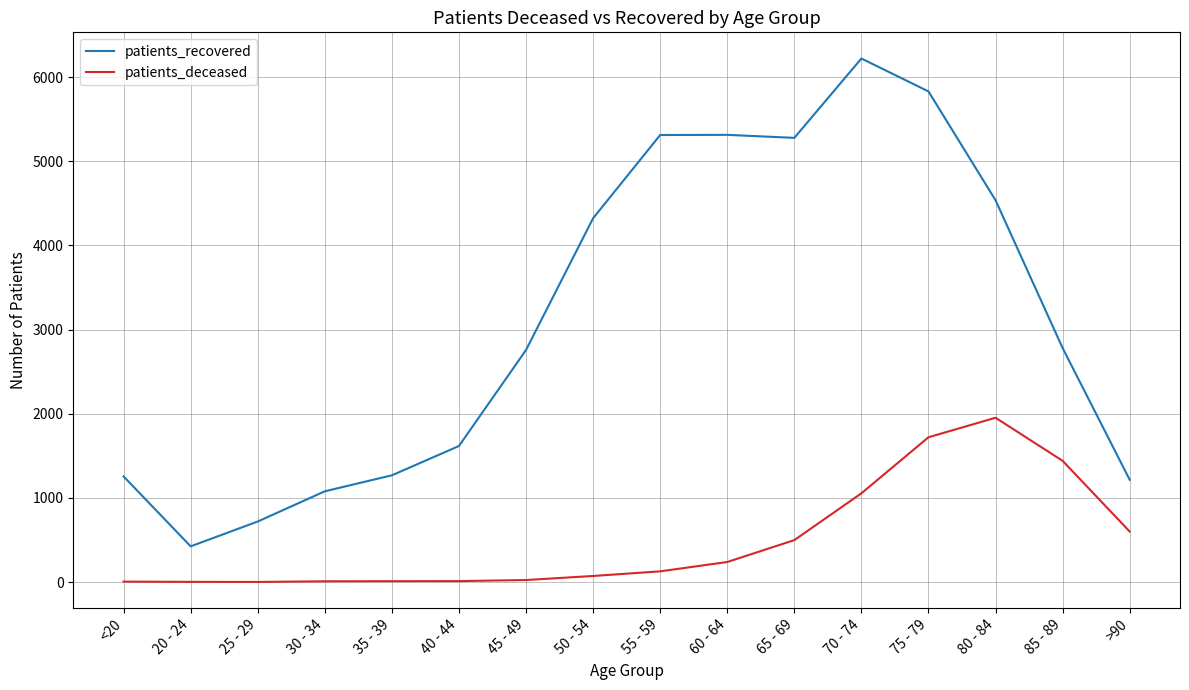

Count the number of categories in the chart.

16